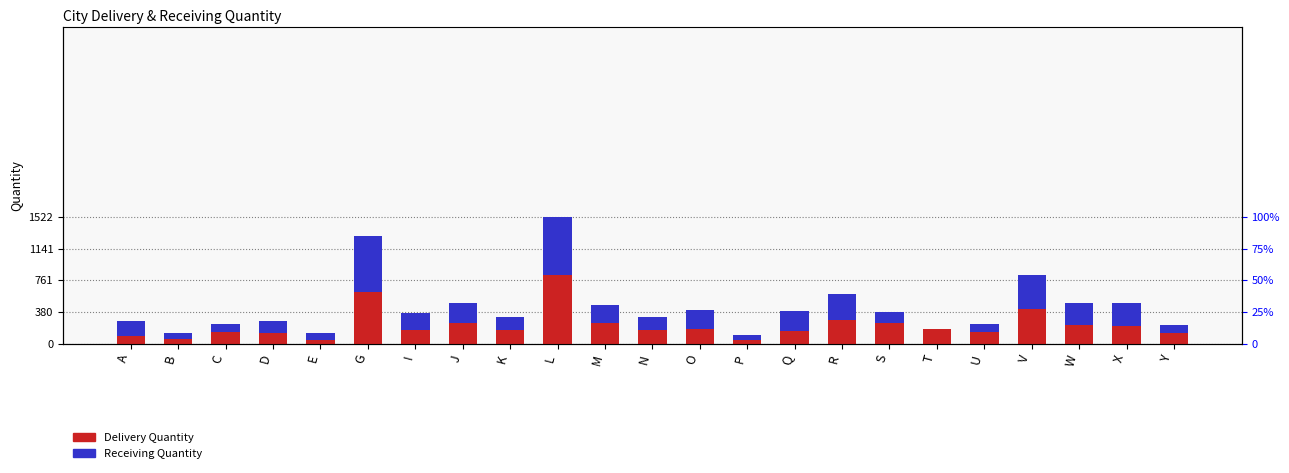

What is the value of the Receiving Quantity bar at the 9th from the left?

155